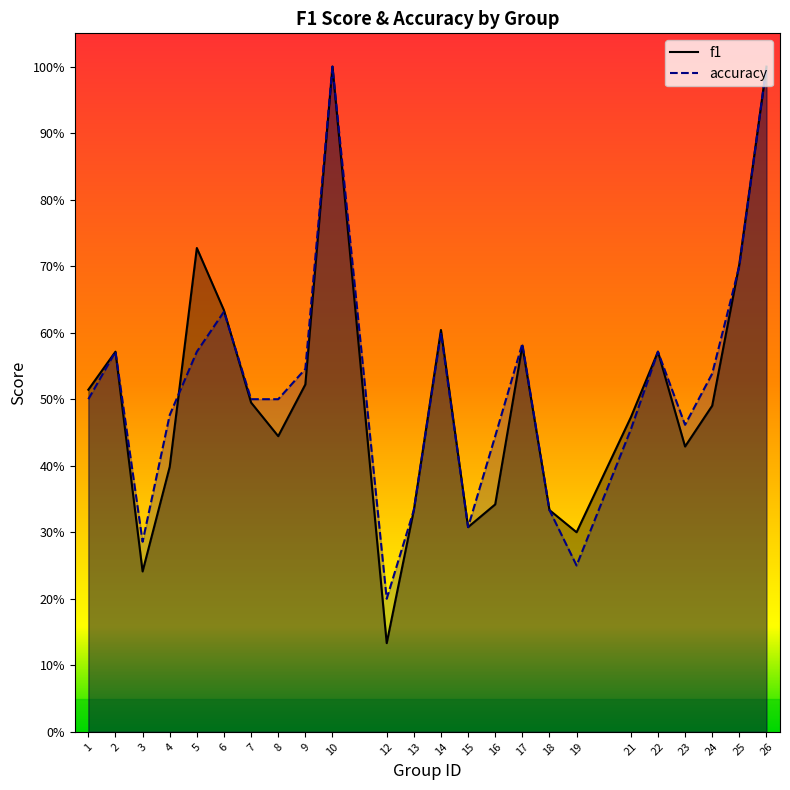

How many lines are shown in the chart?

2